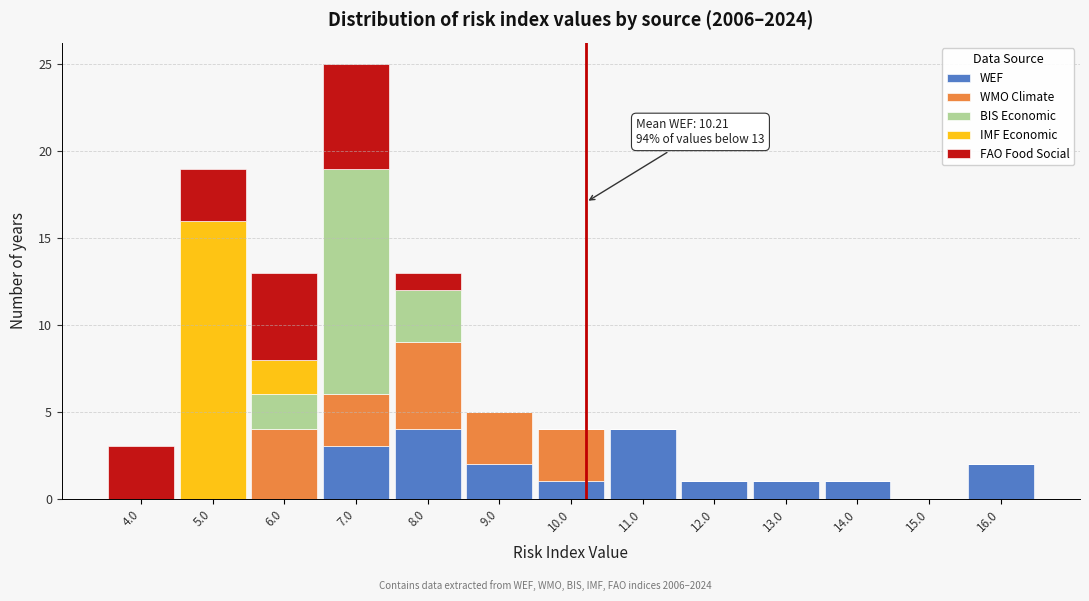

Which range on the x-axis has the tallest stacked bar (by total height)?

6.5 to 7.5